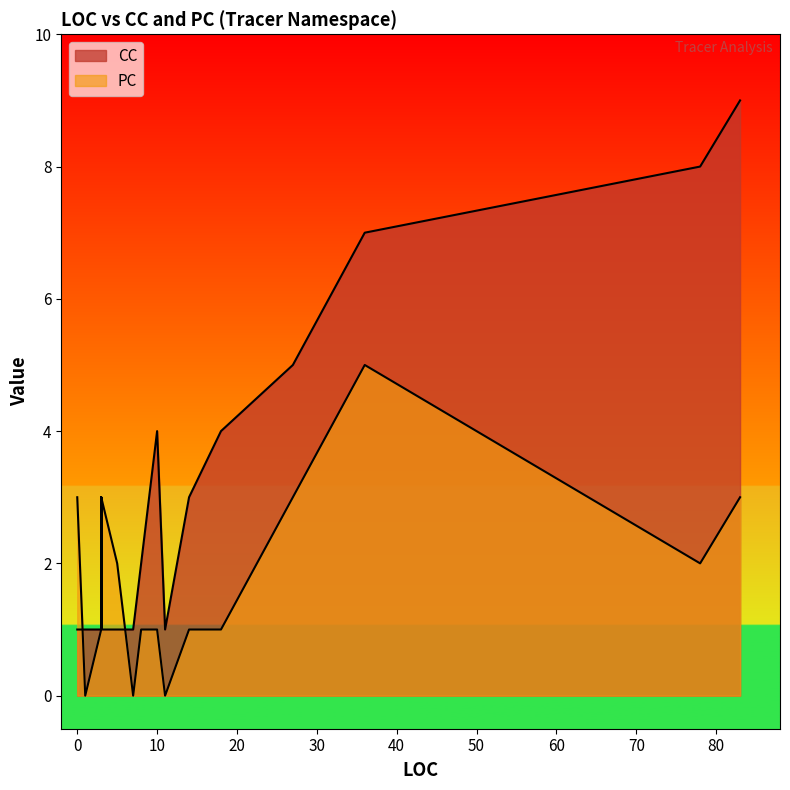

The PC series shows 1 at 83. True or false?

False